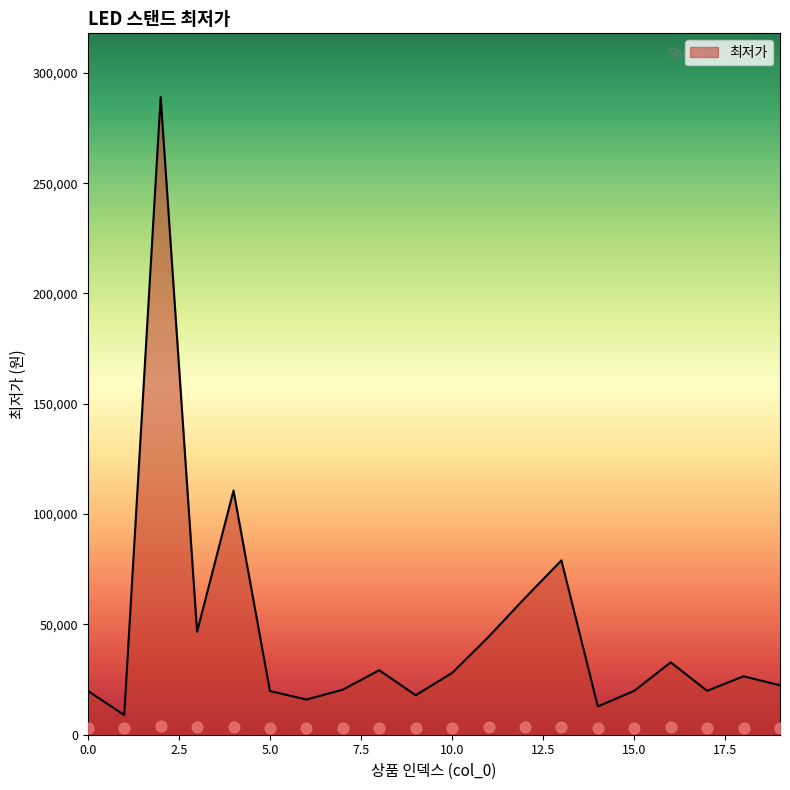

What is the change in value from 1 to 11?

+35470